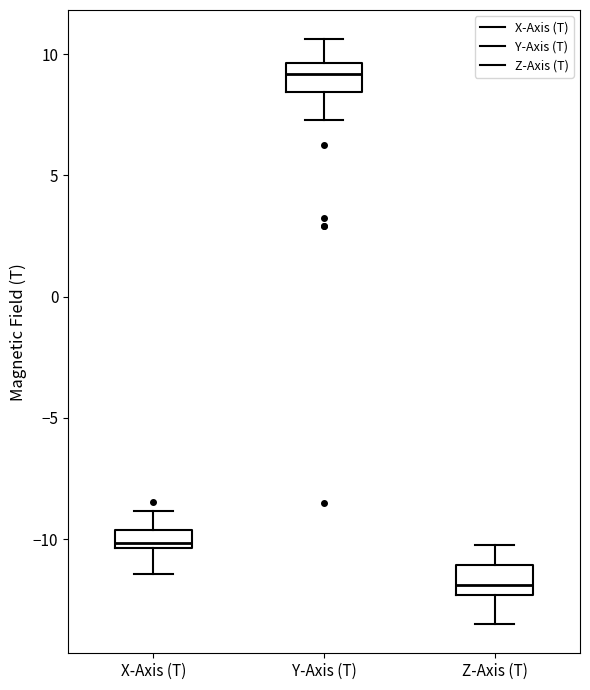

Where is the upper edge of the box for X-Axis (T) on the y-axis? The values are not printed on the chart, so give them approximately, as read against the axis.

-9.5